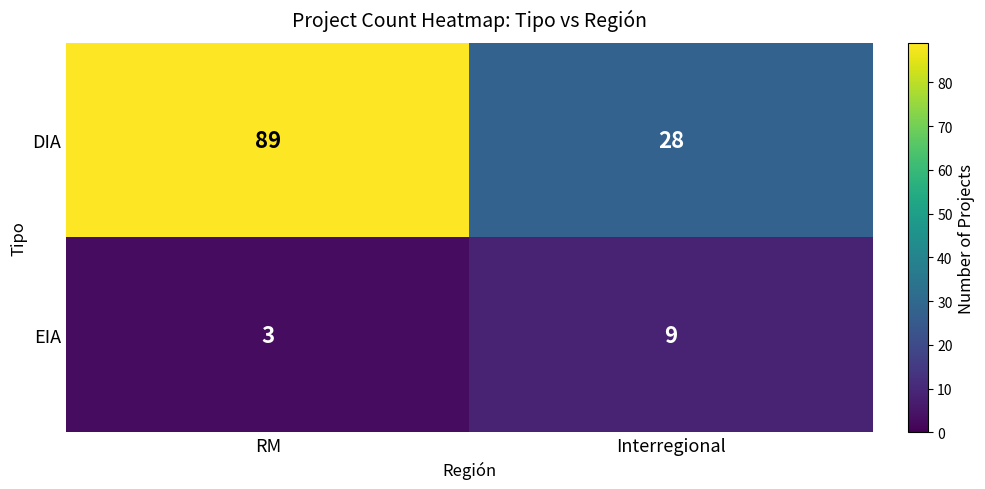

What is the greatest value displayed?

89